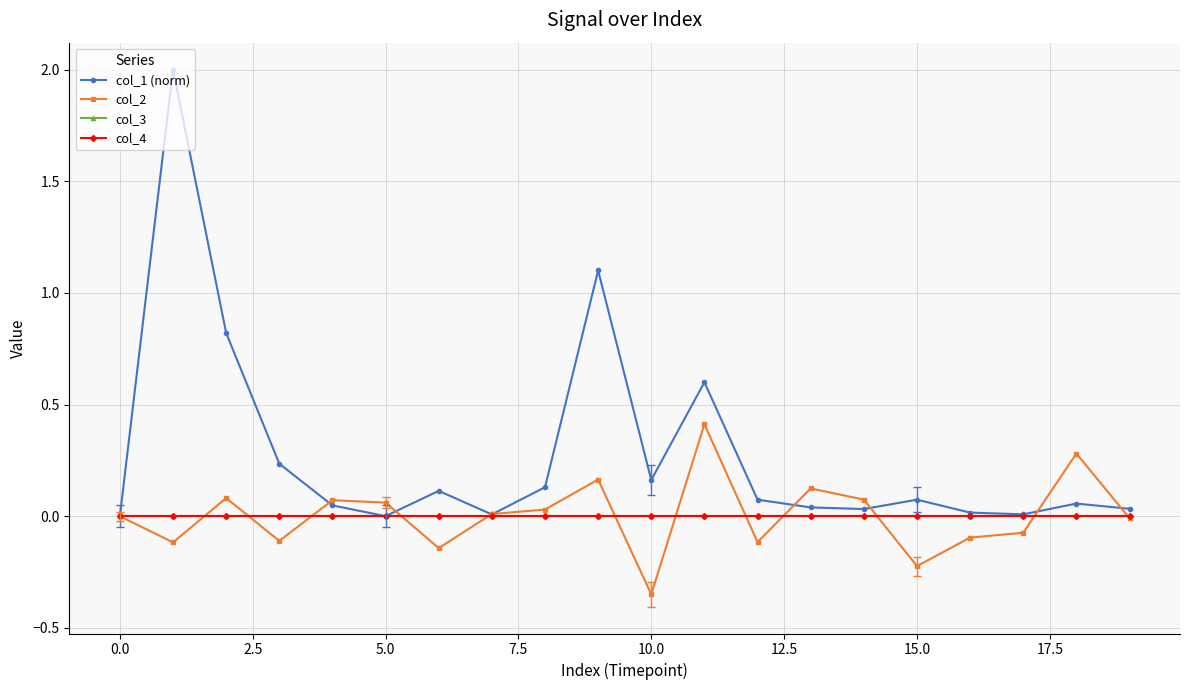

At how many categories does at least one series exceed 0?

19